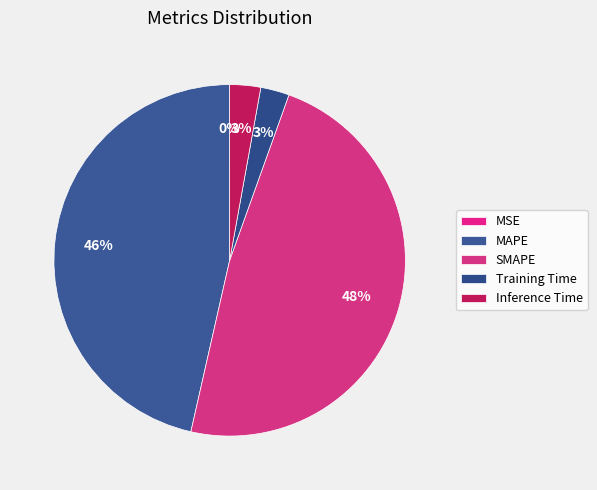

Does any single category account for the majority?

No